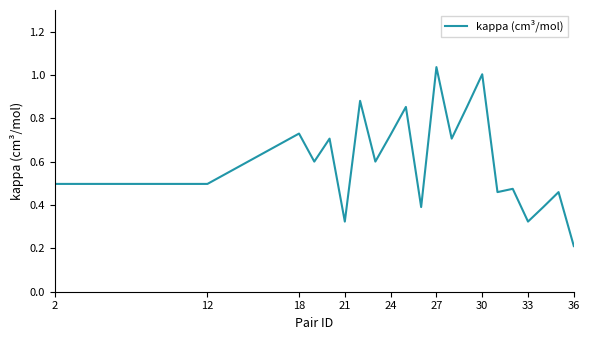

Reading right to left, transcribe all the data shown in this chart.

0.2	0.5	0.4	0.3	0.5	0.5	1.0	0.9	0.7	1.0	0.4	0.9	0.7	0.6	0.9	0.3	0.7	0.6	0.7	0.5	0.5